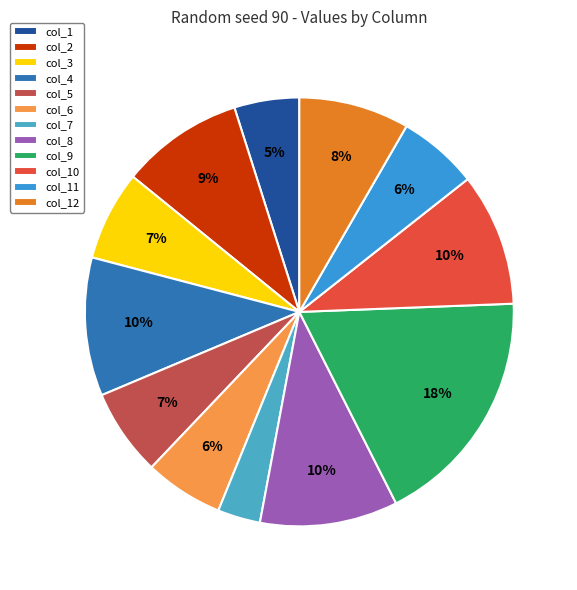

Which slice is the largest?

col_9